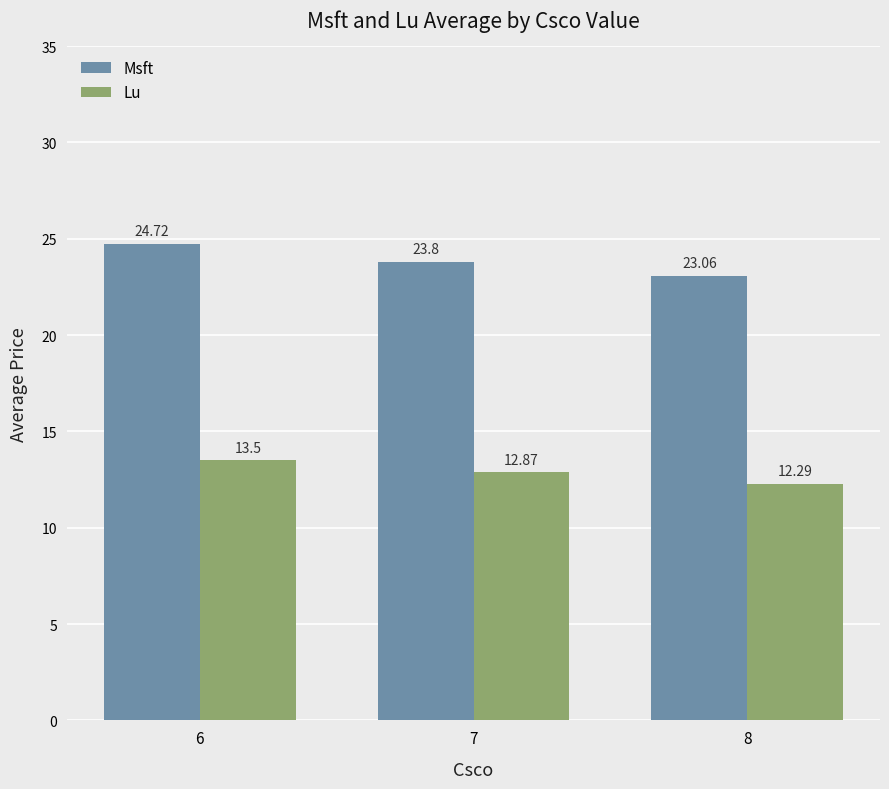

What is the maximum value shown in the chart?

24.7